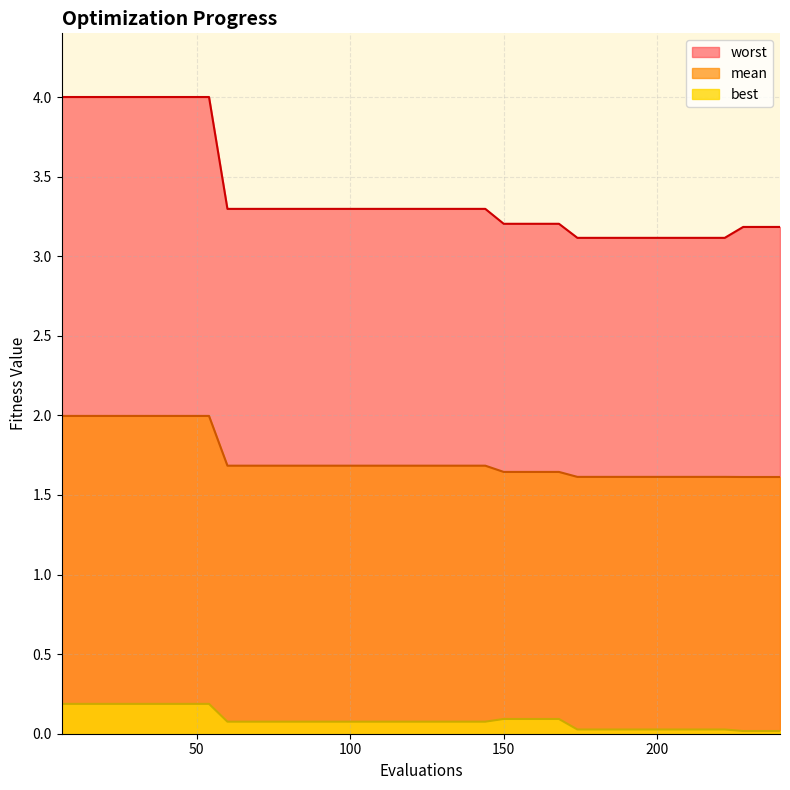

The value of worst at 30 is 2.0. True or false?

False